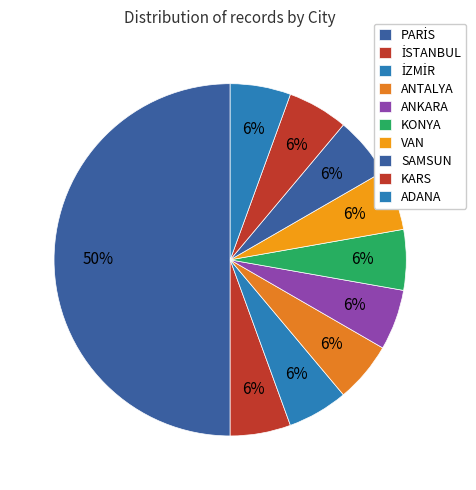

How many slices are in this pie chart?

10